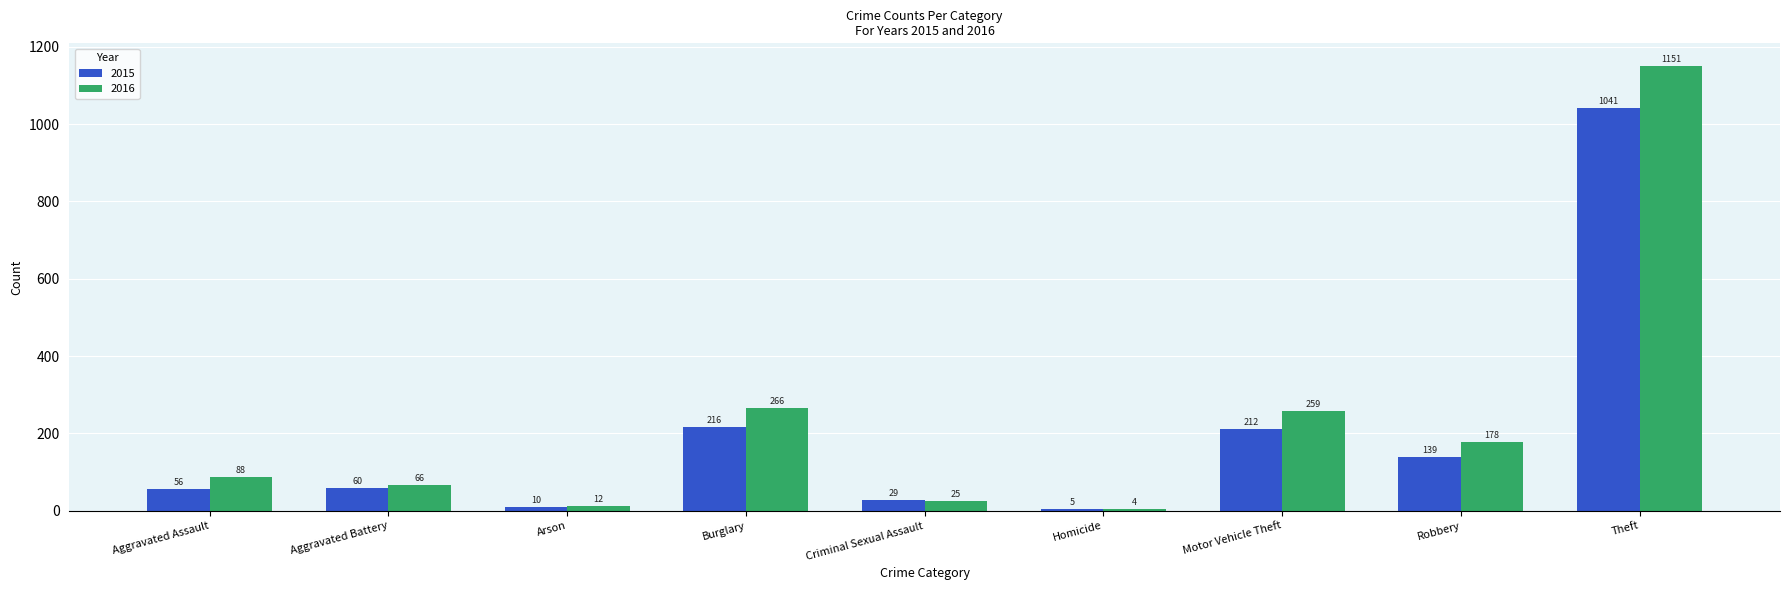

What is the difference between the highest and lowest values at Robbery?

39